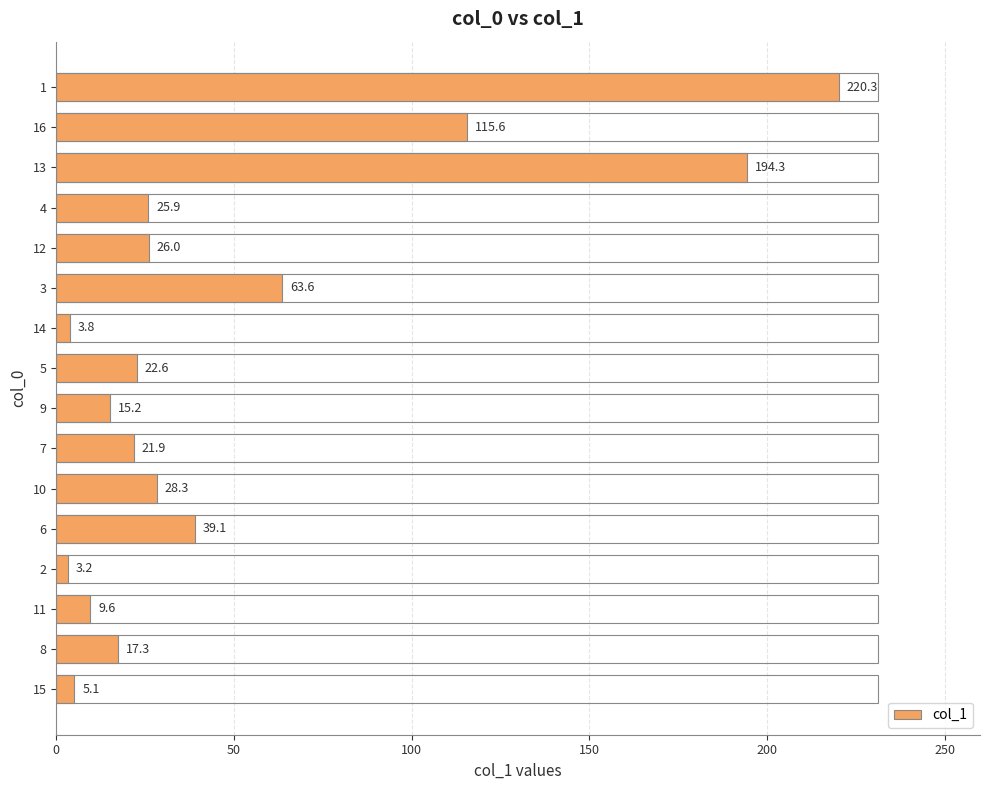

What is the sum of all values?

811.8